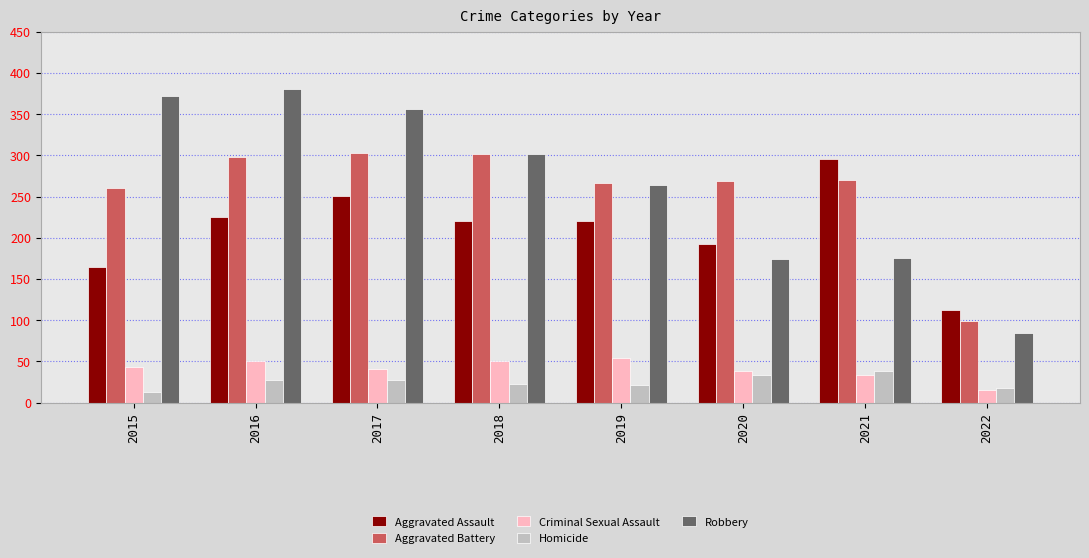

What are all the series names shown in the legend?

Aggravated Assault, Aggravated Battery, Criminal Sexual Assault, Homicide, Robbery